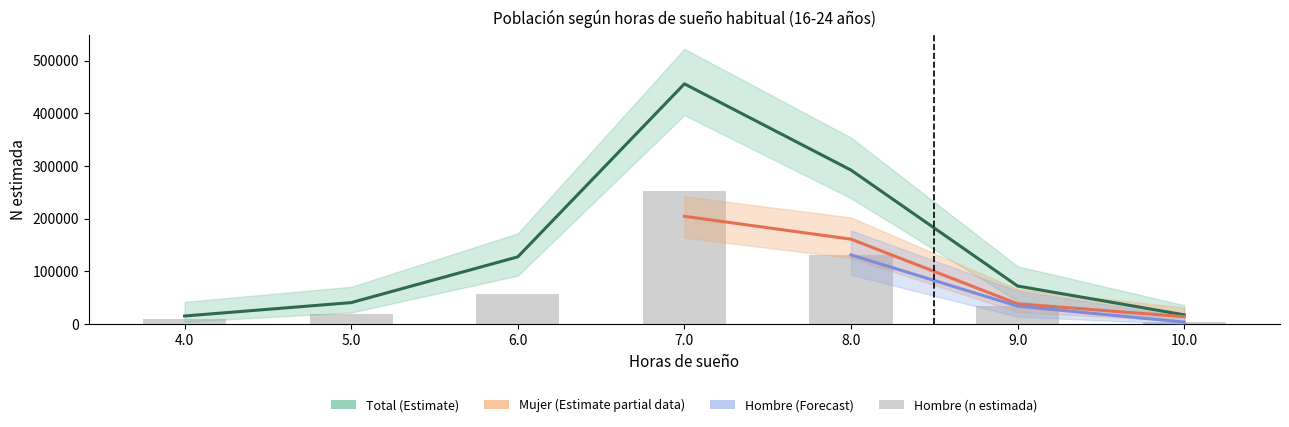

What is the label of the 6th bar from the right?

5.0